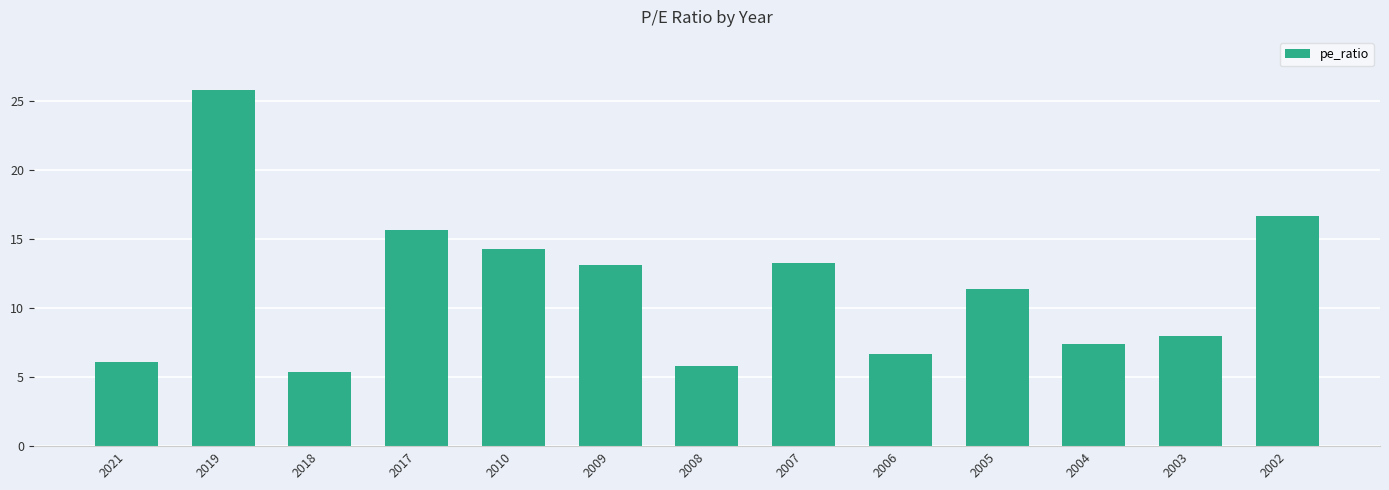

Where does the data first go above 11?

2019